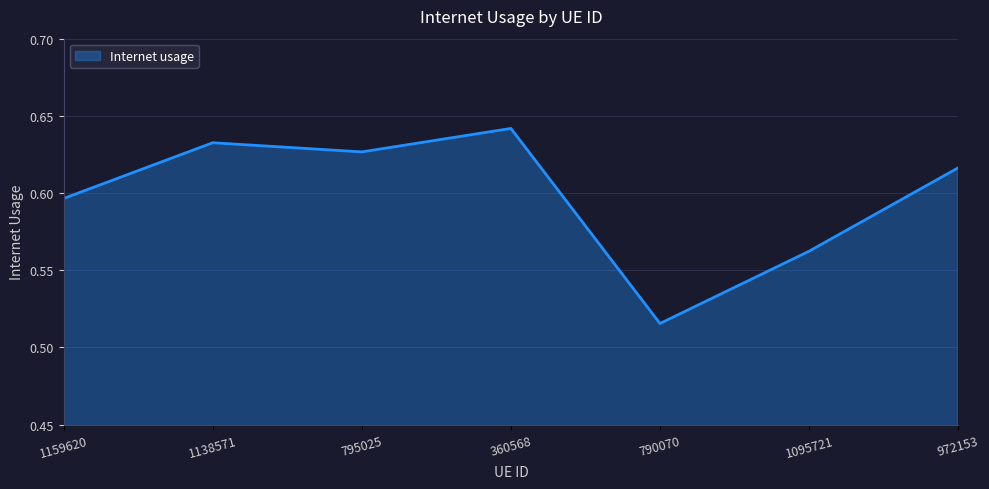

What position from the left is 972153?

7